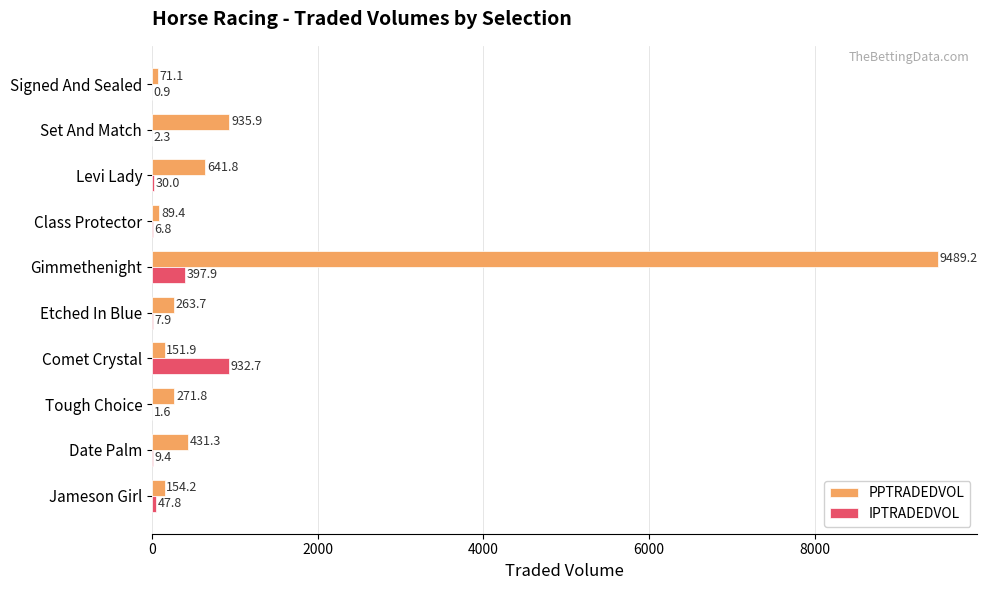

Where is IPTRADEDVOL nearest to the value 466?

Gimmethenight